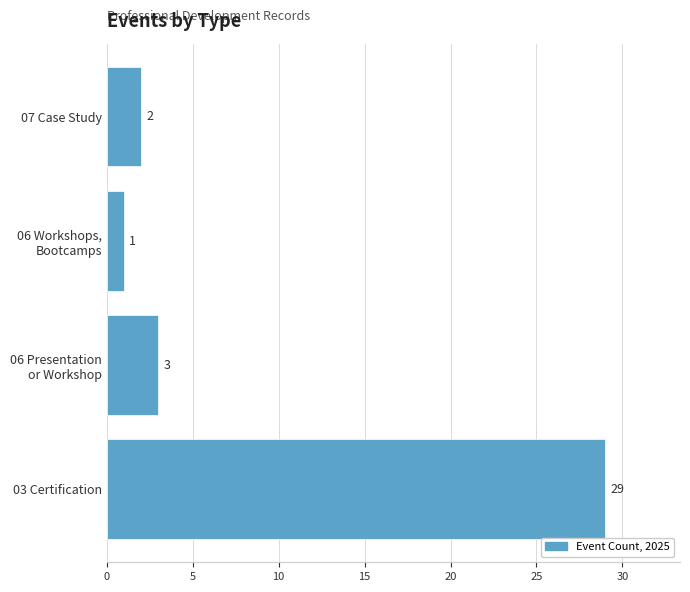

Rank the categories by value from lowest to highest.

06 Workshops,
Bootcamps, 07 Case Study, 06 Presentation
or Workshop, 03 Certification